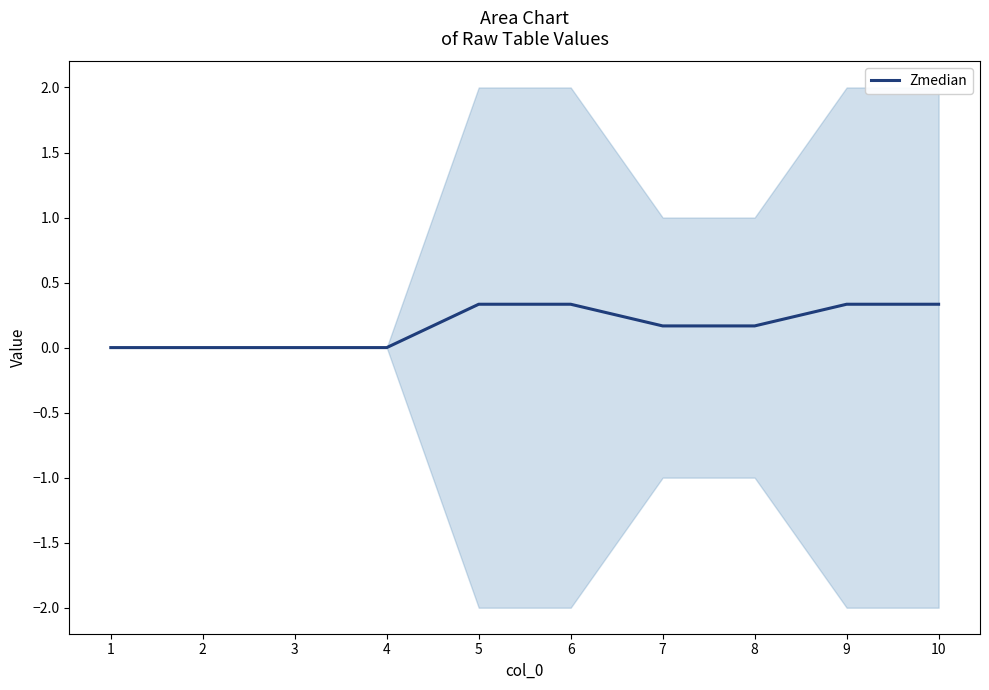

Reading right to left, what are all the values shown in this chart?

0.3	0.3	0.2	0.2	0.3	0.3	0.0	0.0	0.0	0.0